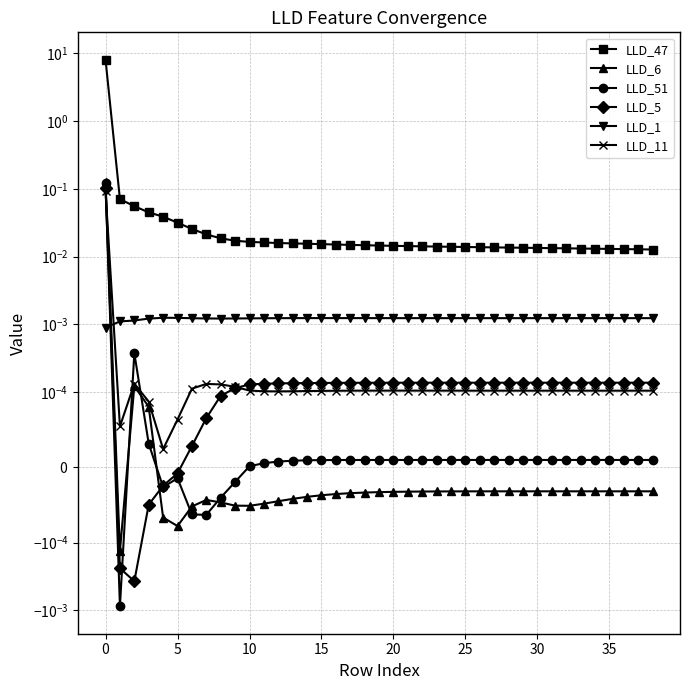

The LLD_11 series shows 0.0 at 5. True or false?

True